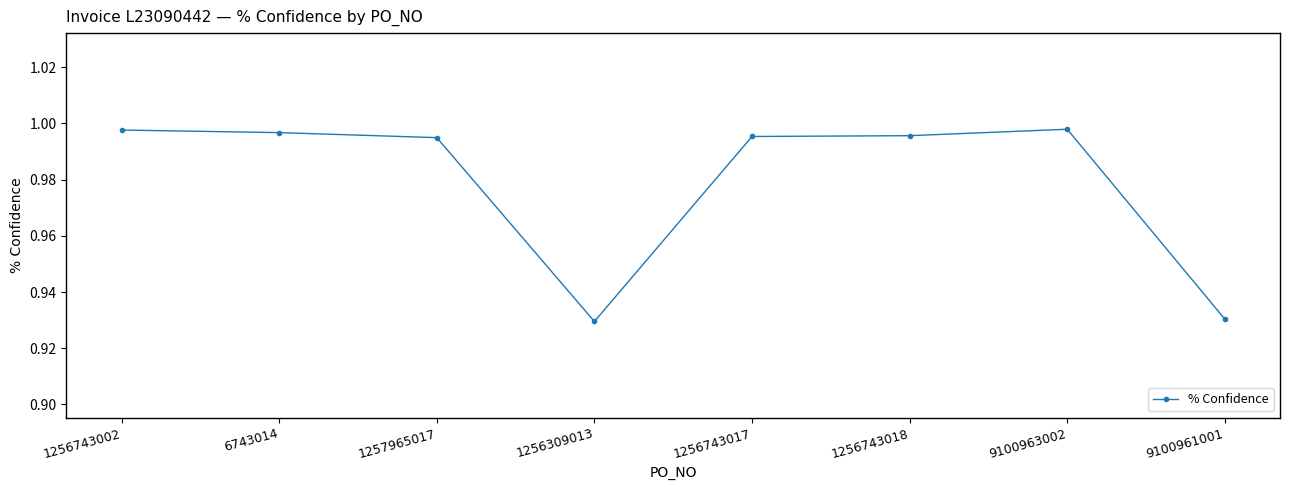

True or false: the data shows 0.4 at 1257965017.

False